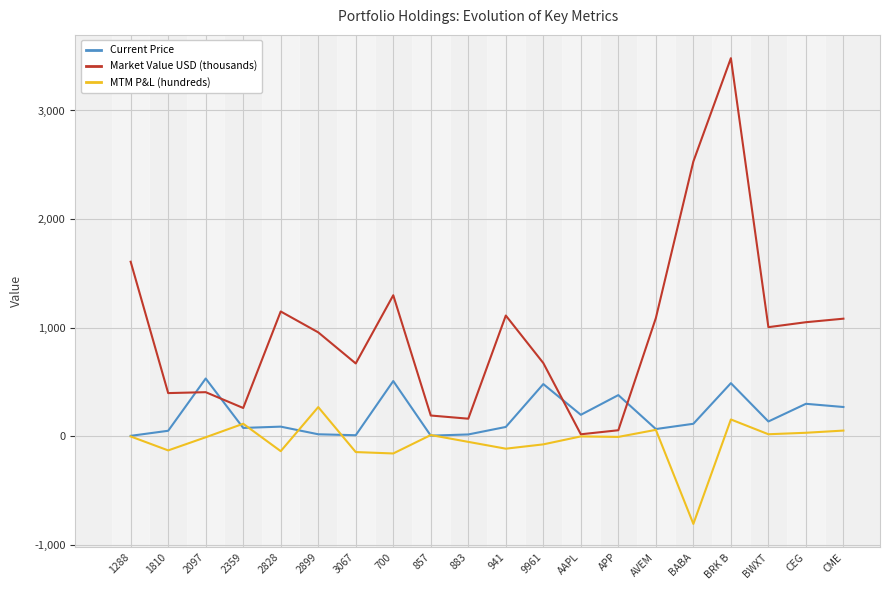

How many lines are shown in the chart?

3